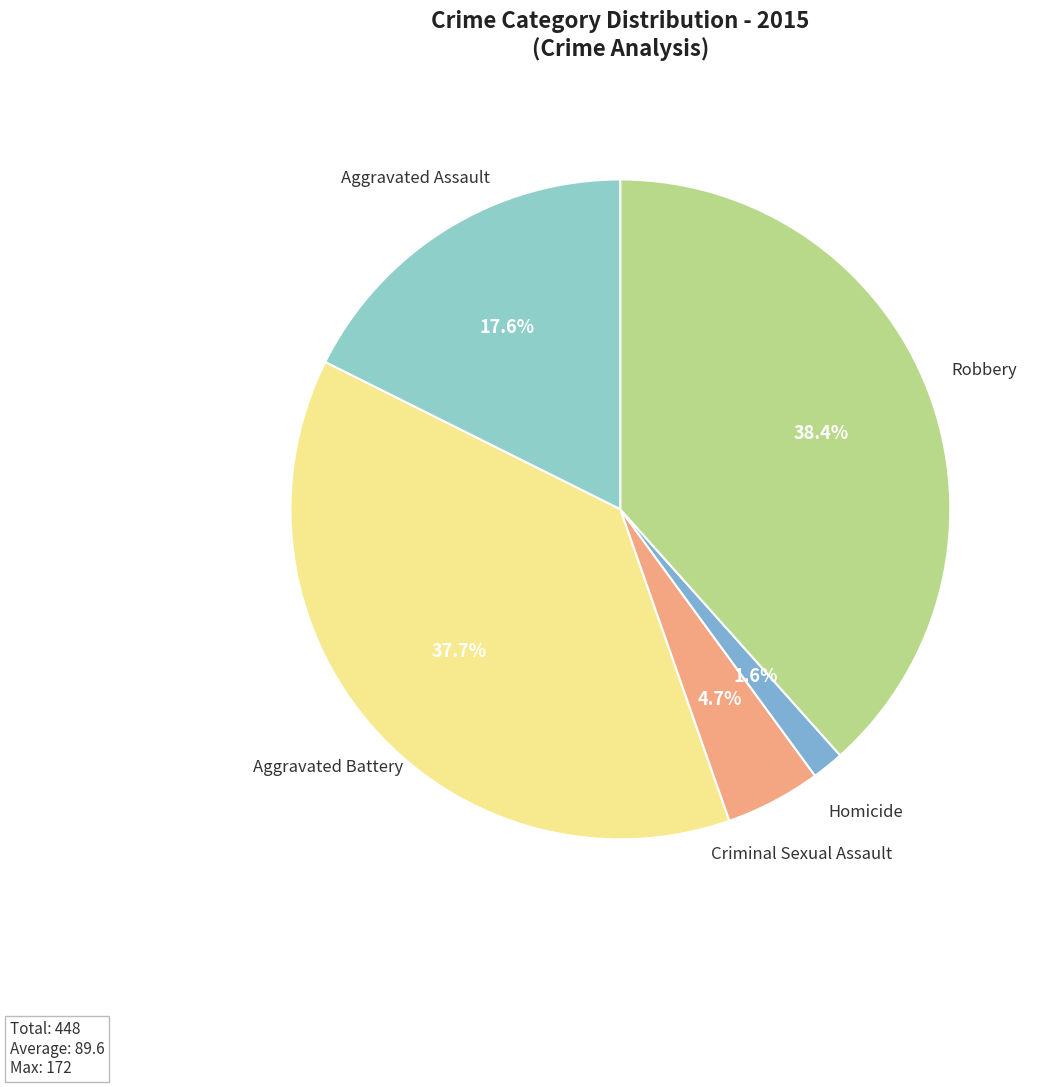

Does Criminal Sexual Assault account for over 50% of the chart?

No